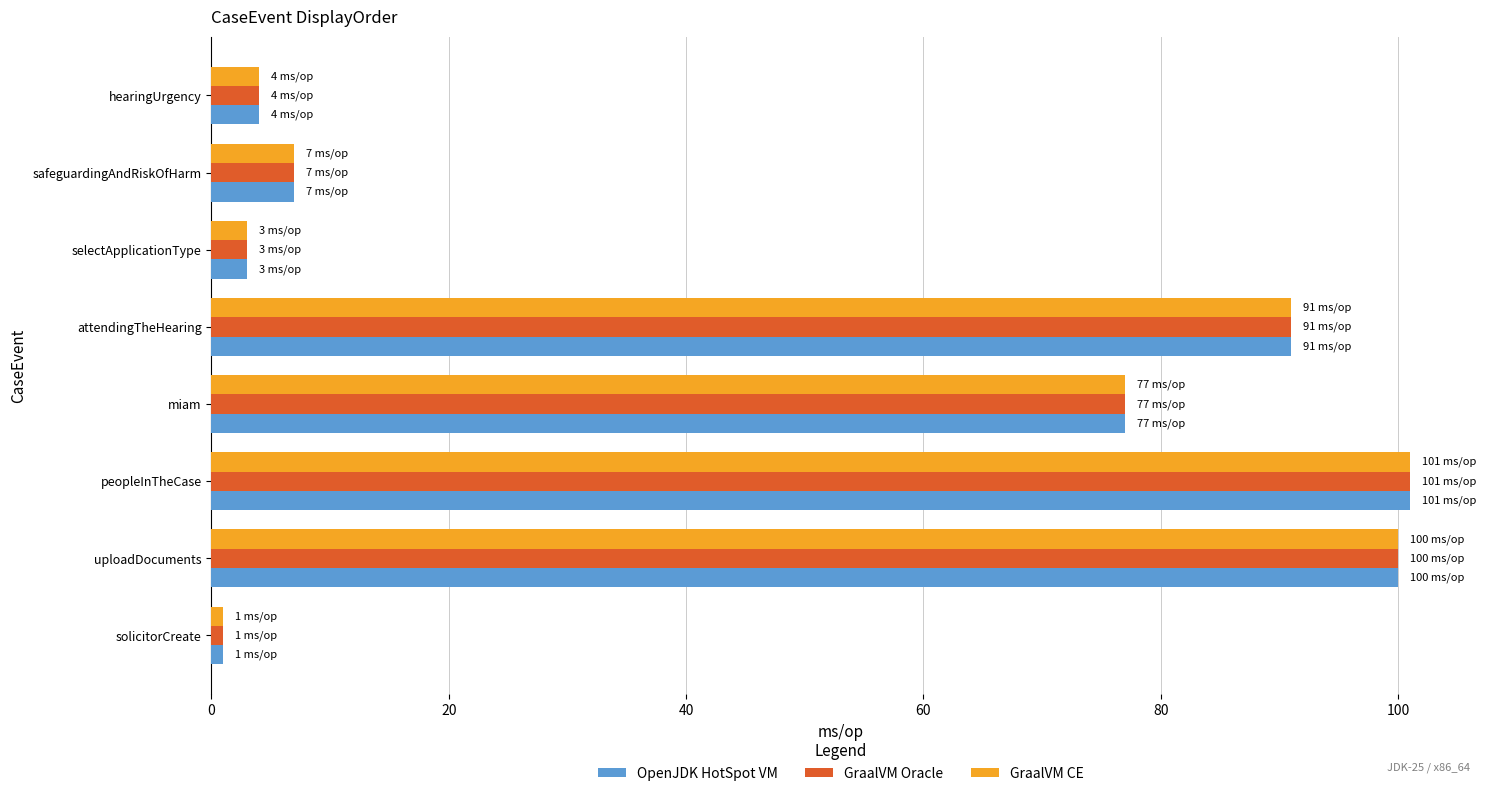

At which label is OpenJDK HotSpot VM closest to 51?

miam